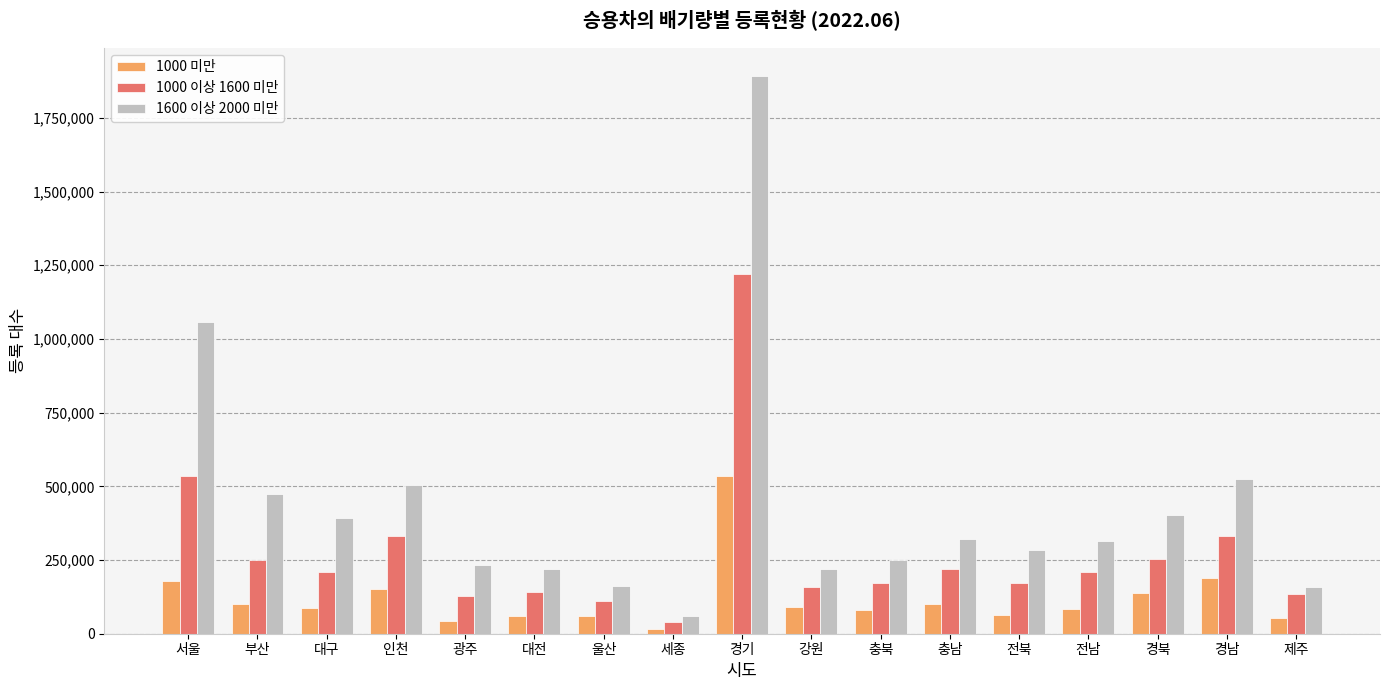

What is the minimum value for 1600 이상 2000 미만?

61011